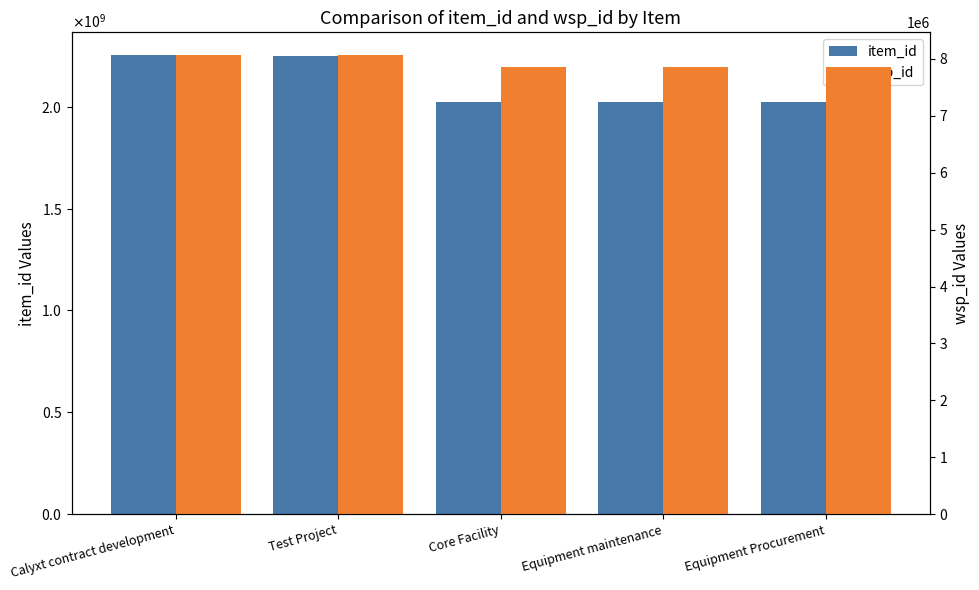

Reading right to left, list all the values displayed in this chart.

item_id: Equipment Procurement=2023461253	Equipment maintenance=2023461366	Core Facility=2023461026	Test Project=2249183277	Calyxt contract development=2252786128
wsp_id: Equipment Procurement=7851231	Equipment maintenance=7851231	Core Facility=7851231	Test Project=8063266	Calyxt contract development=8063266